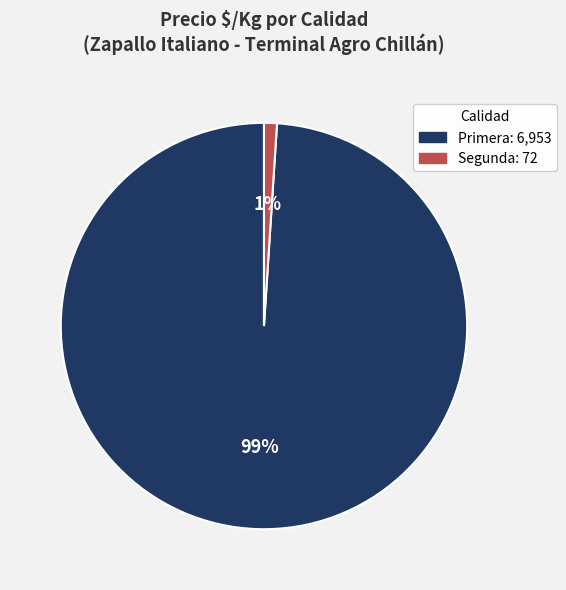

How many segments does this pie chart have?

2